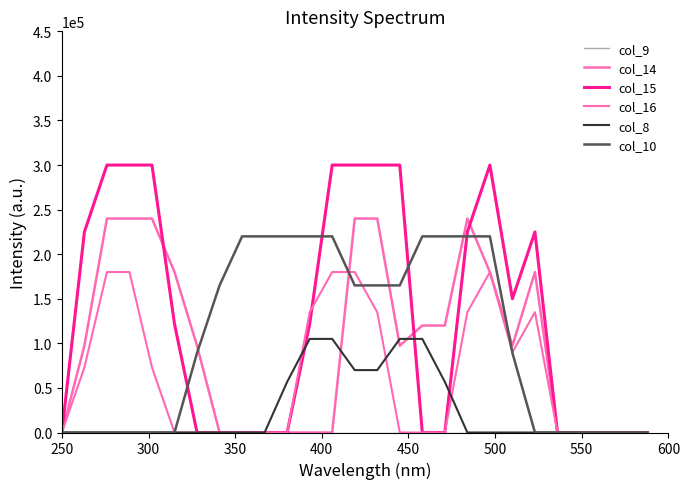

How many lines are shown in the chart?

6